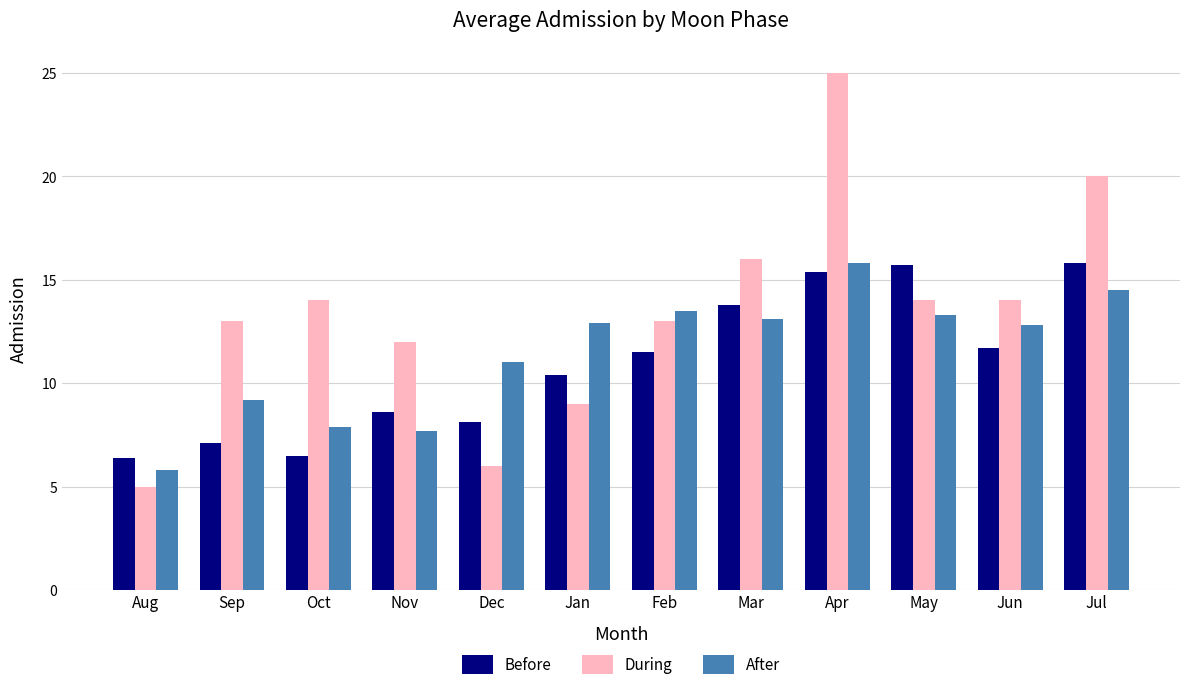

Which category has the highest value in the During series?

Apr